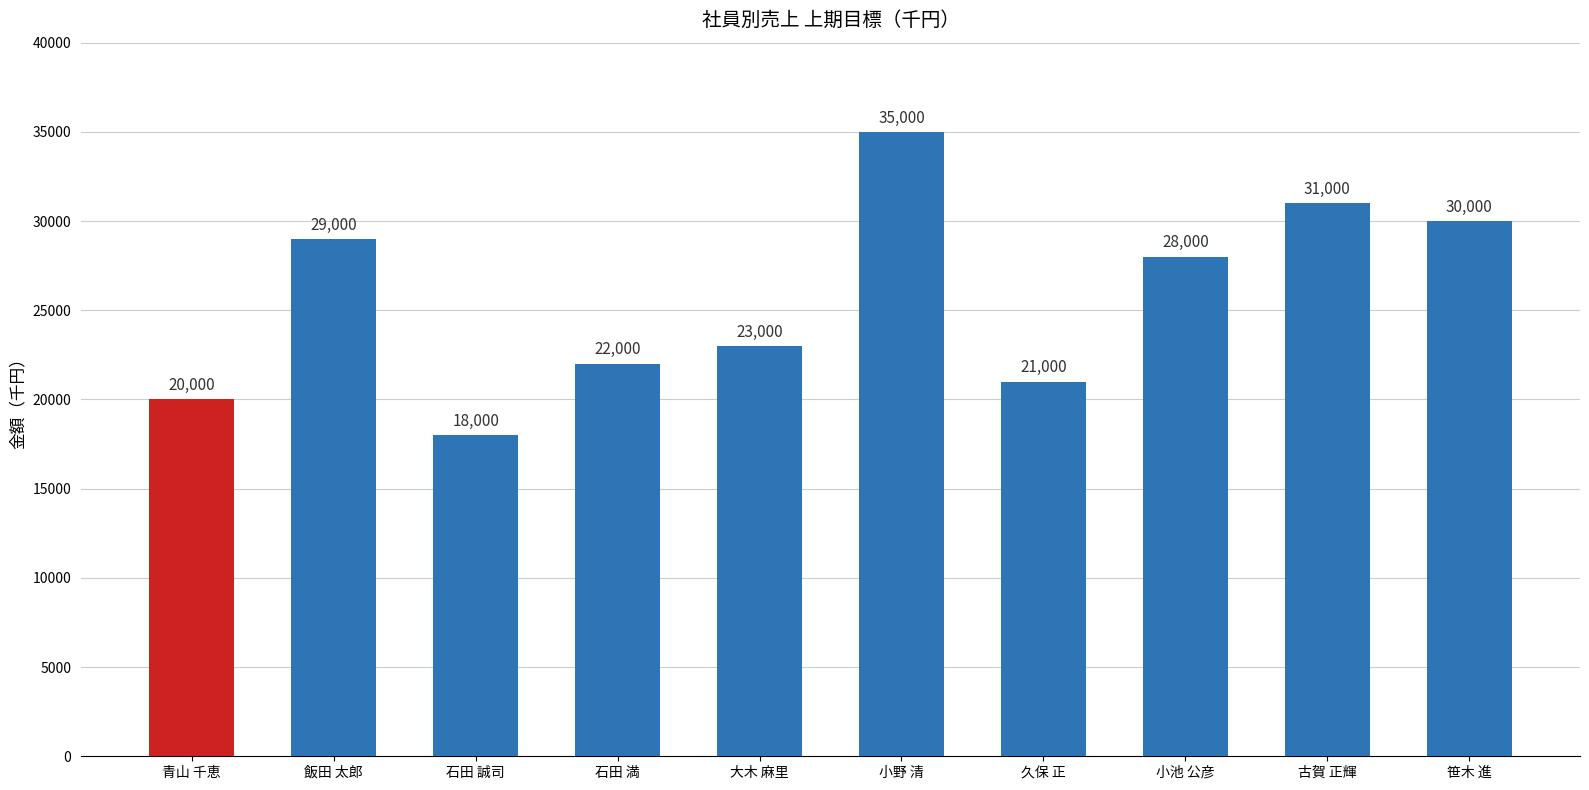

Rank the categories by value from lowest to highest.

石田 誠司, 青山 千恵, 久保 正, 石田 満, 大木 麻里, 小池 公彦, 飯田 太郎, 笹木 進, 古賀 正輝, 小野 清